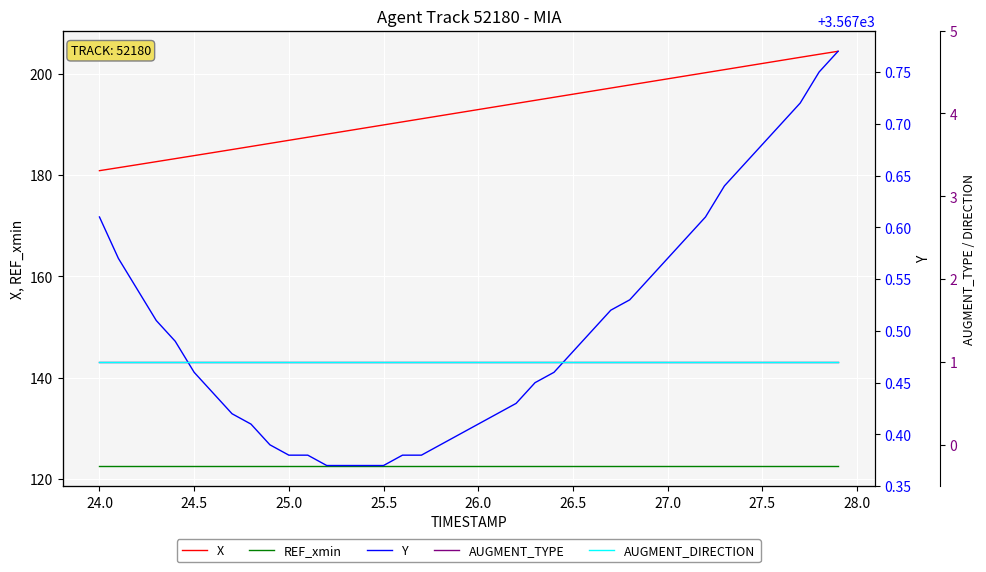

Reading right to left, what are all the values shown in this chart?

X: 204.5	203.9	203.3	202.7	202.1	201.5	200.9	200.2	199.6	199.0	198.4	197.8	197.2	196.6	196.0	195.4	194.8	194.2	193.6	193.0	192.4	191.7	191.1	190.5	189.9	189.3	188.7	188.1	187.5	186.9	186.3	185.7	185.1	184.5	183.9	183.3	182.7	182.1	181.5	180.9
REF_xmin: 122.6	122.6	122.6	122.6	122.6	122.6	122.6	122.6	122.6	122.6	122.6	122.6	122.6	122.6	122.6	122.6	122.6	122.6	122.6	122.6	122.6	122.6	122.6	122.6	122.6	122.6	122.6	122.6	122.6	122.6	122.6	122.6	122.6	122.6	122.6	122.6	122.6	122.6	122.6	122.6
Y: 3567.8	3567.8	3567.7	3567.7	3567.7	3567.7	3567.6	3567.6	3567.6	3567.6	3567.6	3567.5	3567.5	3567.5	3567.5	3567.5	3567.4	3567.4	3567.4	3567.4	3567.4	3567.4	3567.4	3567.4	3567.4	3567.4	3567.4	3567.4	3567.4	3567.4	3567.4	3567.4	3567.4	3567.4	3567.5	3567.5	3567.5	3567.5	3567.6	3567.6
AUGMENT_TYPE: 1.0	1.0	1.0	1.0	1.0	1.0	1.0	1.0	1.0	1.0	1.0	1.0	1.0	1.0	1.0	1.0	1.0	1.0	1.0	1.0	1.0	1.0	1.0	1.0	1.0	1.0	1.0	1.0	1.0	1.0	1.0	1.0	1.0	1.0	1.0	1.0	1.0	1.0	1.0	1.0
AUGMENT_DIRECTION: 1.0	1.0	1.0	1.0	1.0	1.0	1.0	1.0	1.0	1.0	1.0	1.0	1.0	1.0	1.0	1.0	1.0	1.0	1.0	1.0	1.0	1.0	1.0	1.0	1.0	1.0	1.0	1.0	1.0	1.0	1.0	1.0	1.0	1.0	1.0	1.0	1.0	1.0	1.0	1.0